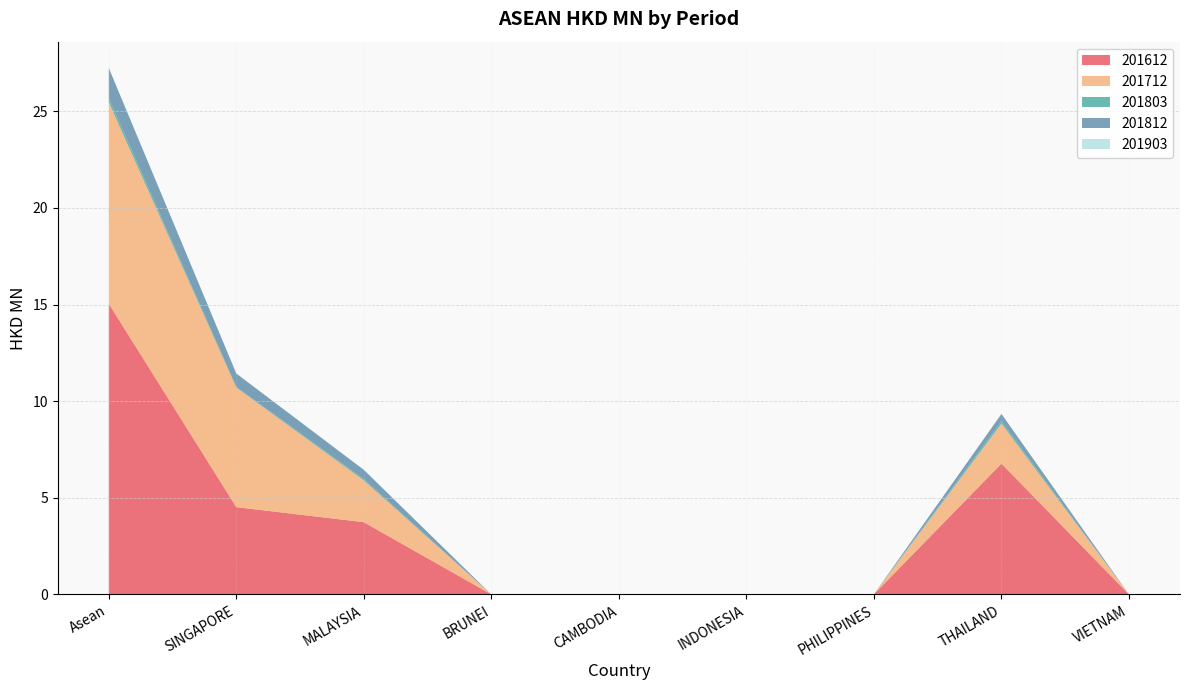

Reading left to right, transcribe all the data shown in this chart.

201612: Asean=15.0	SINGAPORE=4.5	MALAYSIA=3.7	BRUNEI=0.0	CAMBODIA=0.0	INDONESIA=0.0	PHILIPPINES=0.0	THAILAND=6.8	VIETNAM=0.0
201712: Asean=10.4	SINGAPORE=6.2	MALAYSIA=2.2	BRUNEI=0.0	CAMBODIA=0.0	INDONESIA=0.0	PHILIPPINES=0.0	THAILAND=2.1	VIETNAM=0.0
201803: Asean=0.2	SINGAPORE=0.0	MALAYSIA=0.1	BRUNEI=0.0	CAMBODIA=0.0	INDONESIA=0.0	PHILIPPINES=0.0	THAILAND=0.1	VIETNAM=0.0
201812: Asean=1.6	SINGAPORE=0.7	MALAYSIA=0.5	BRUNEI=0.0	CAMBODIA=0.0	INDONESIA=0.0	PHILIPPINES=0.0	THAILAND=0.4	VIETNAM=0.0
201903: Asean=0.0	SINGAPORE=0.0	MALAYSIA=0.0	BRUNEI=0.0	CAMBODIA=0.0	INDONESIA=0.0	PHILIPPINES=0.0	THAILAND=0.0	VIETNAM=0.0